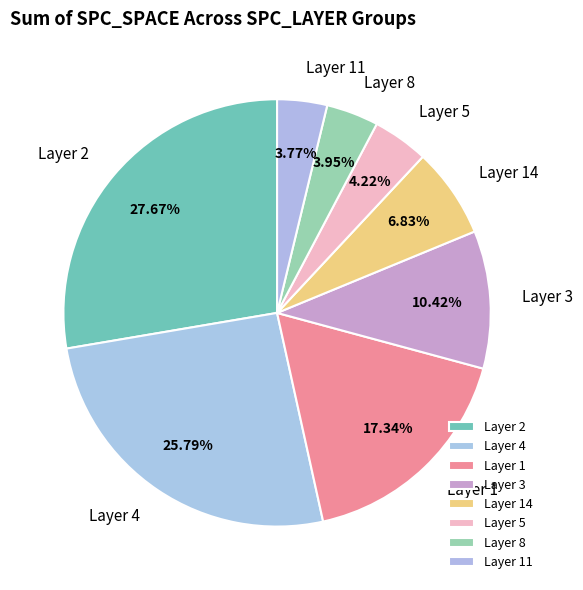

Does Layer 4 represent more than half of the total?

No